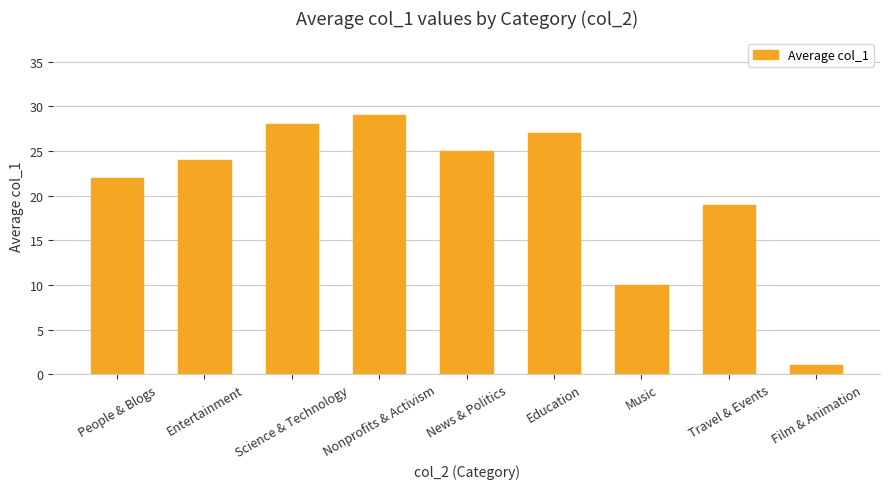

What is the minimum value shown in the chart?

1